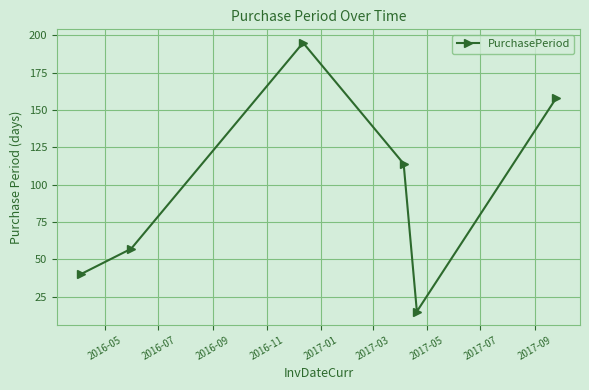

What is the value of the 6th point from the left?

158